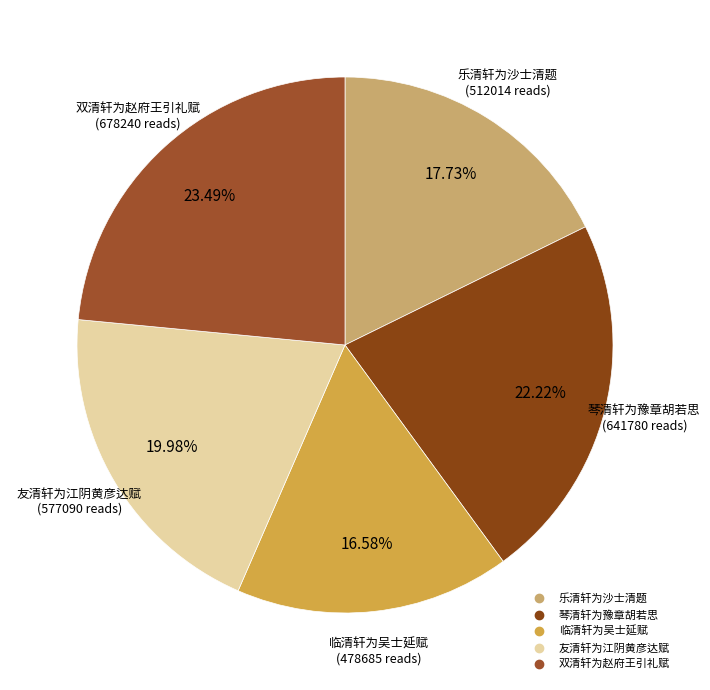

How many slices are in this pie chart?

5